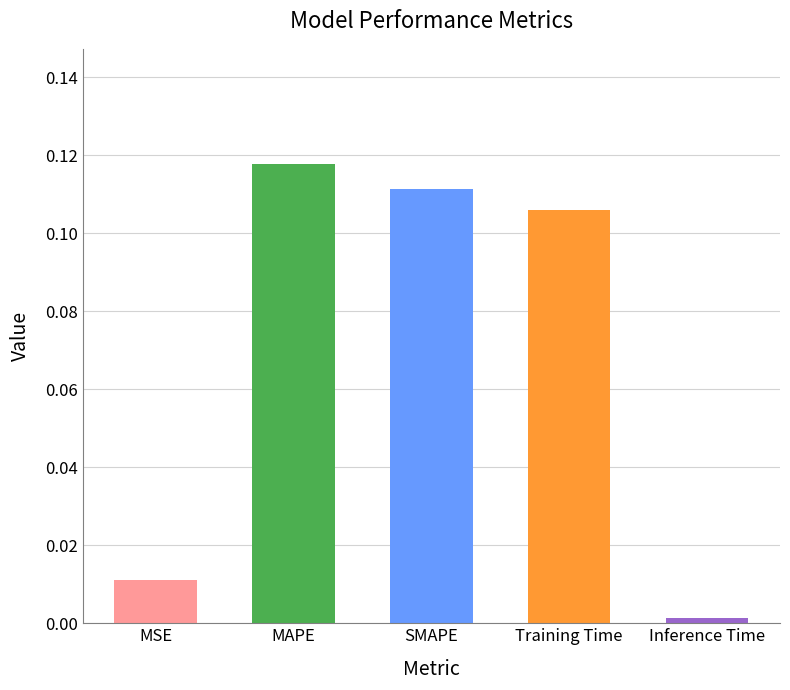

What position from the right is Inference Time?

1